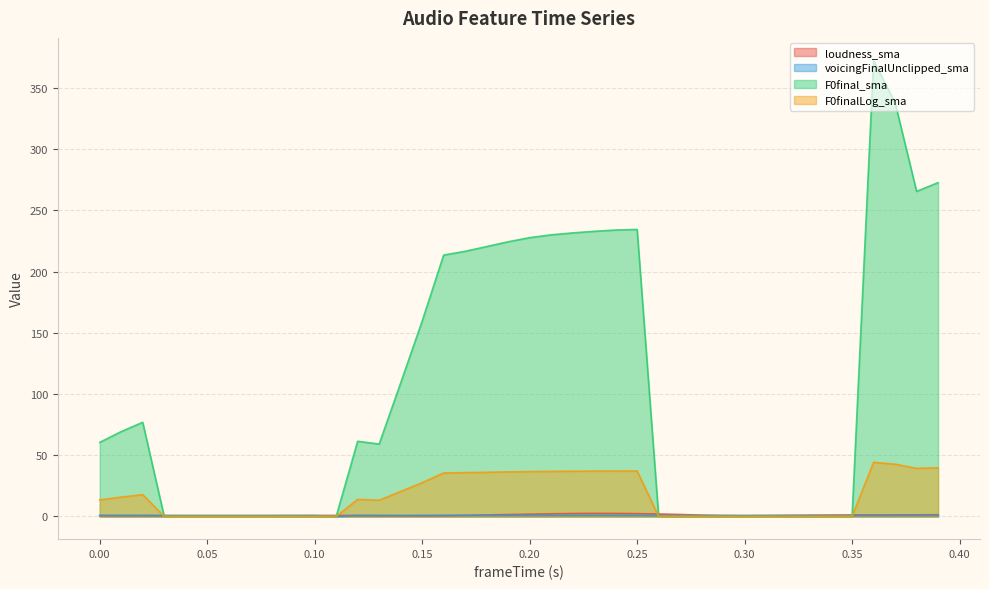

How many values in voicingFinalUnclipped_sma are above zero?

39